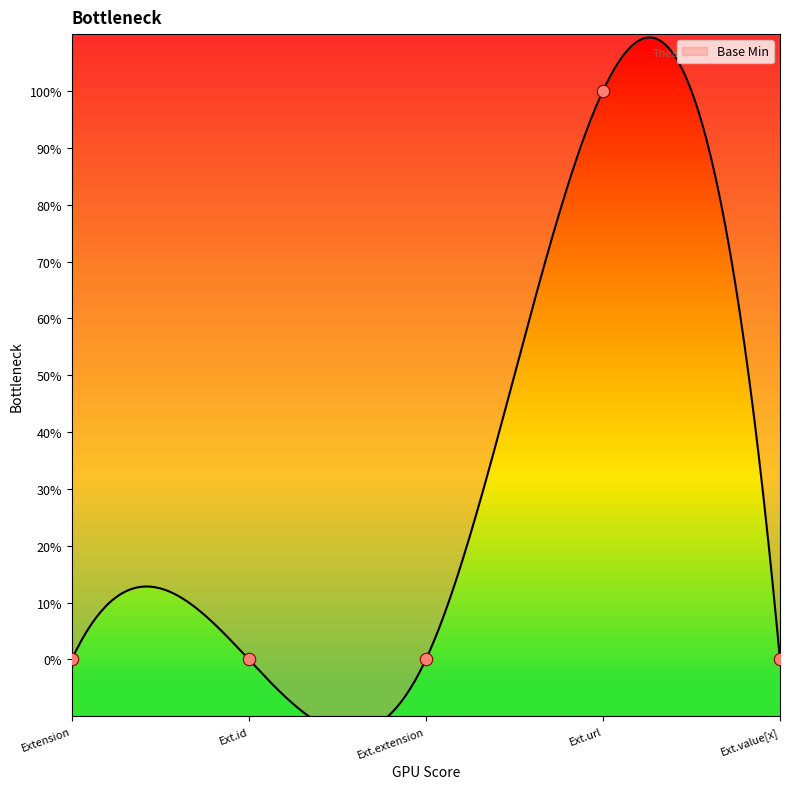

Which has a higher value, Ext.extension or Ext.url?

Ext.url